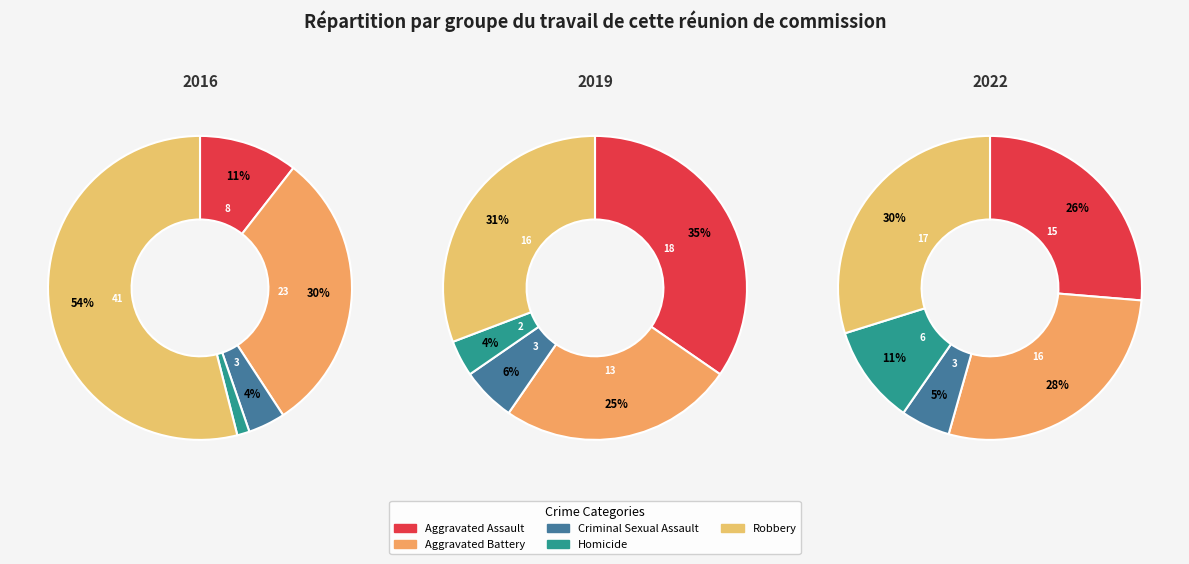

Is it true that Robbery is 31% of the pie?

True